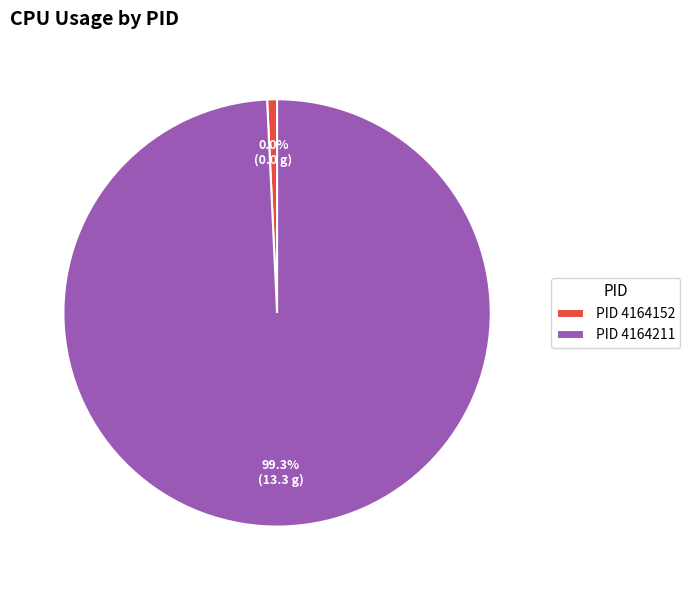

Which slice represents more than half of the pie?

4164211